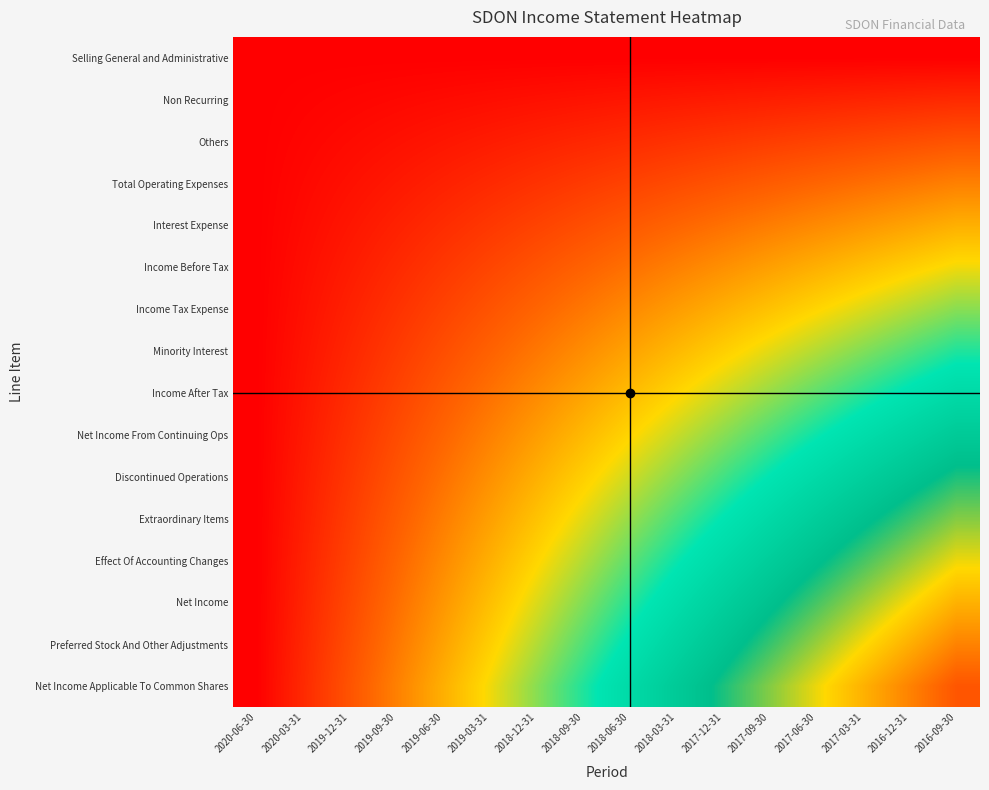

Which series changed the most between 2018-12-31 and 2018-03-31?

Net Income Applicable To Common Shares